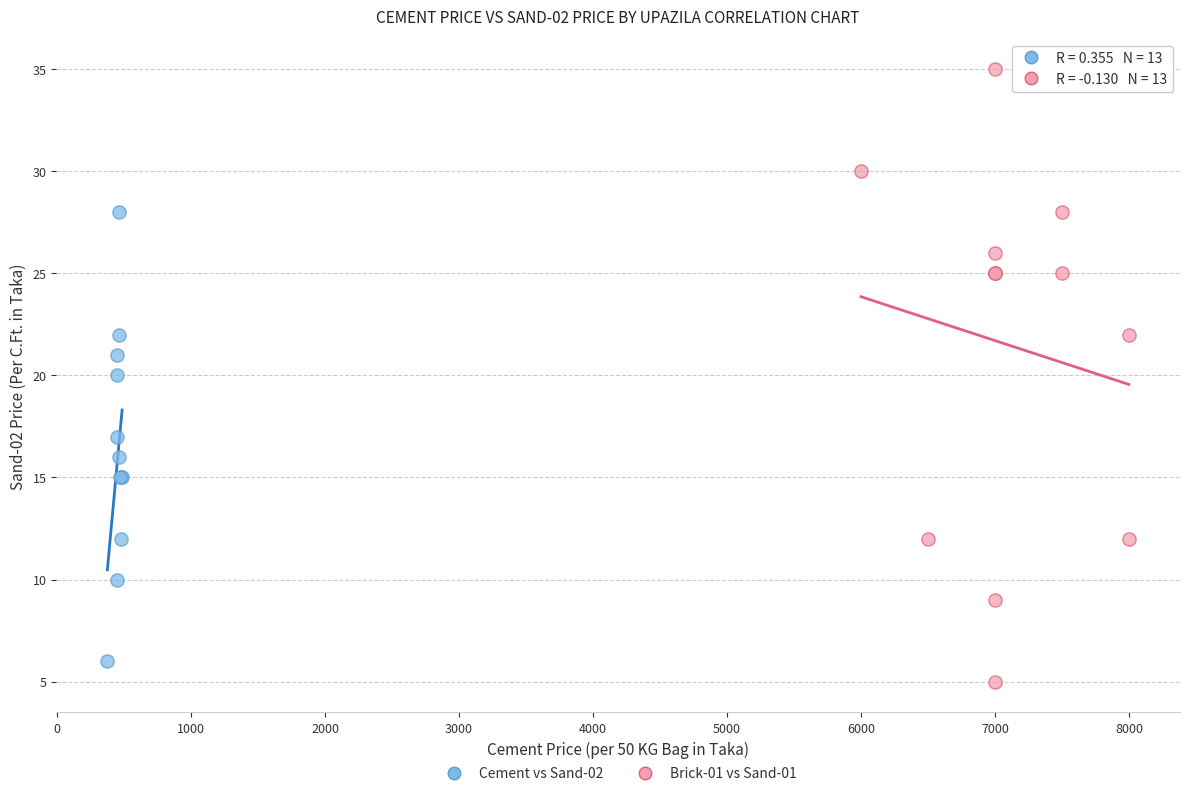

Which series reaches the maximum Y coordinate?

Brick-01 vs Sand-01